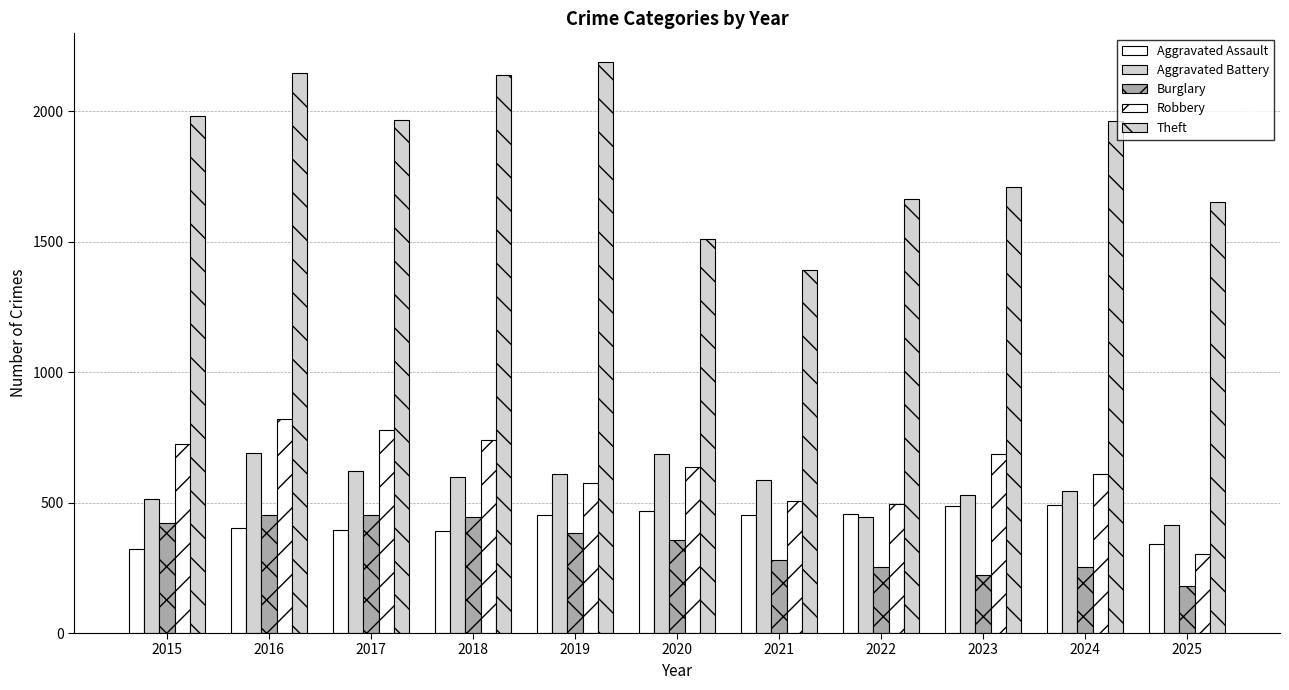

Which label corresponds to the smallest value in the chart?

2025